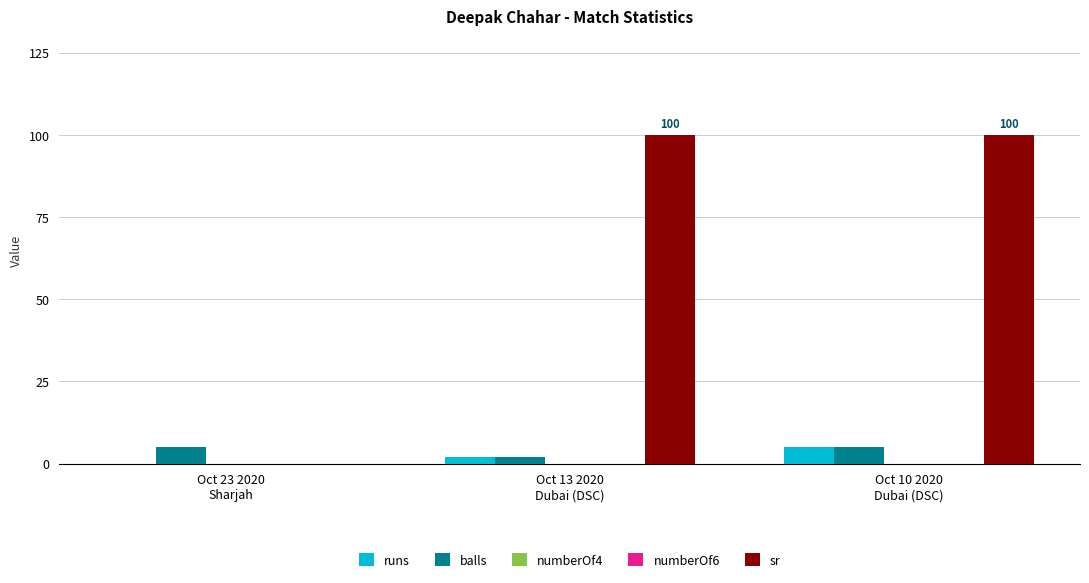

How many categories are shown in the chart?

3